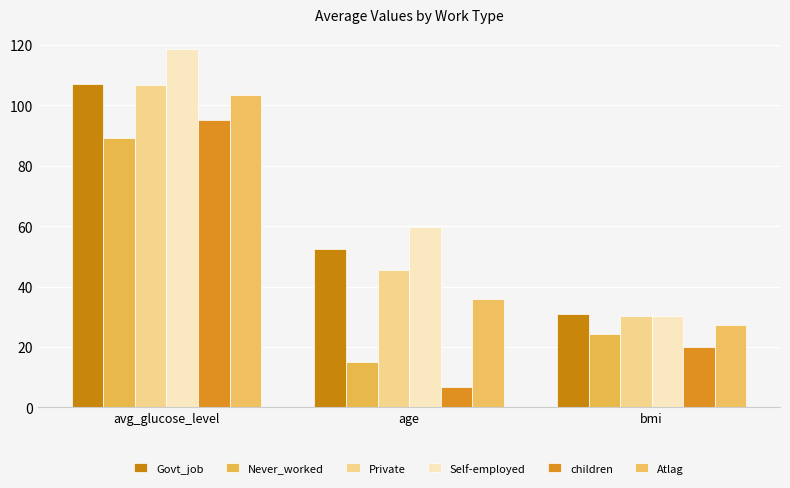

What position from the left is avg_glucose_level?

1